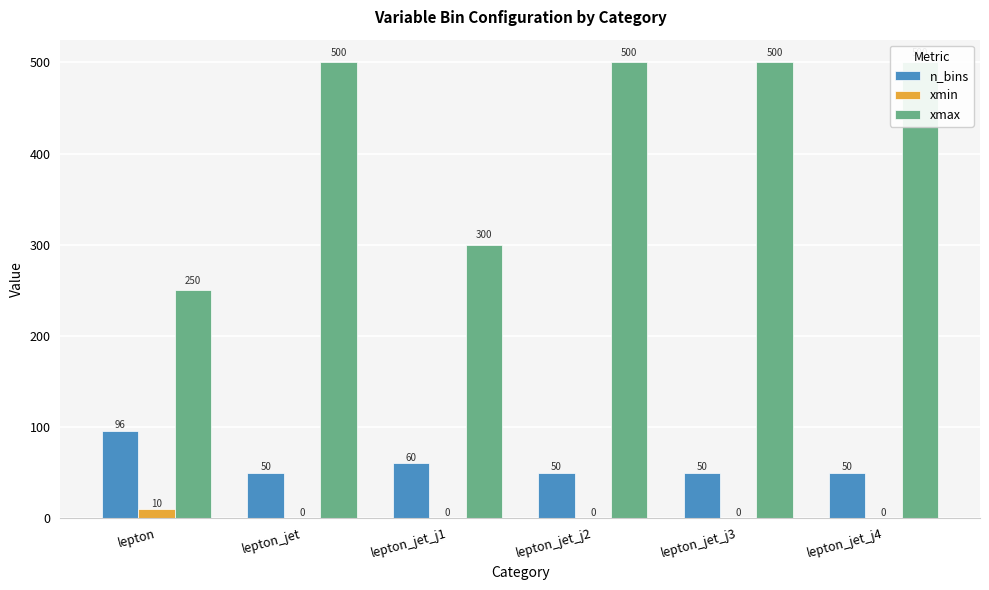

What is the sum of the xmin values at lepton and lepton_jet_j2?

10